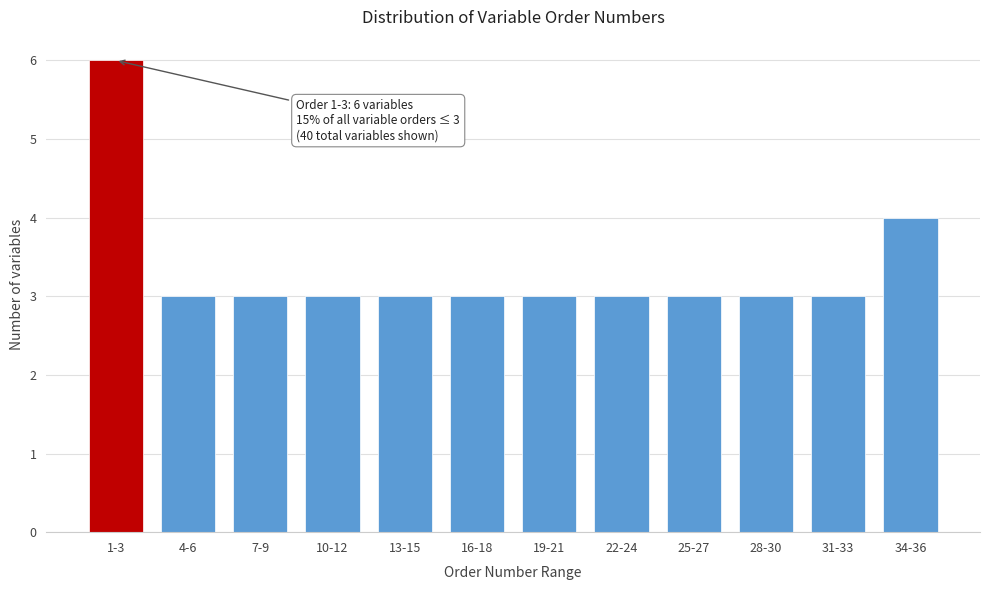

Reading left to right, what are all the values shown in this chart?

1-3=6	4-6=3	7-9=3	10-12=3	13-15=3	16-18=3	19-21=3	22-24=3	25-27=3	28-30=3	31-33=3	34-36=4